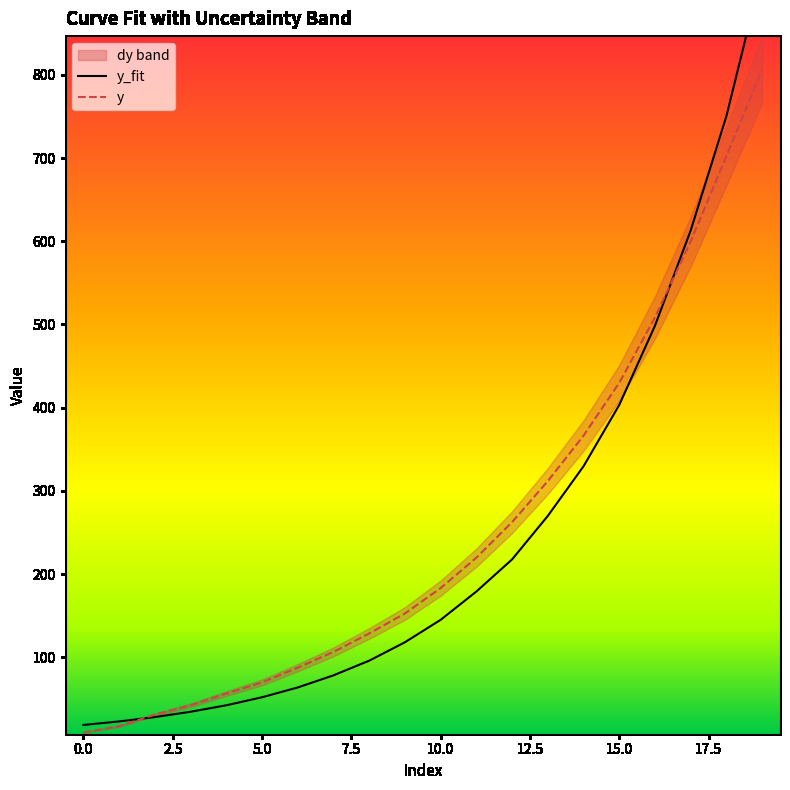

At 19, list the series in order from largest to smallest.

y_fit, y